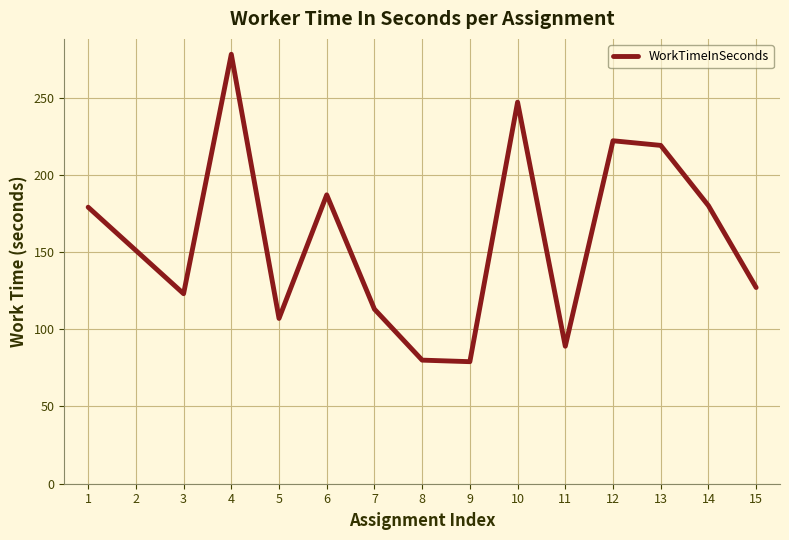

What is the maximum value shown in the chart?

278